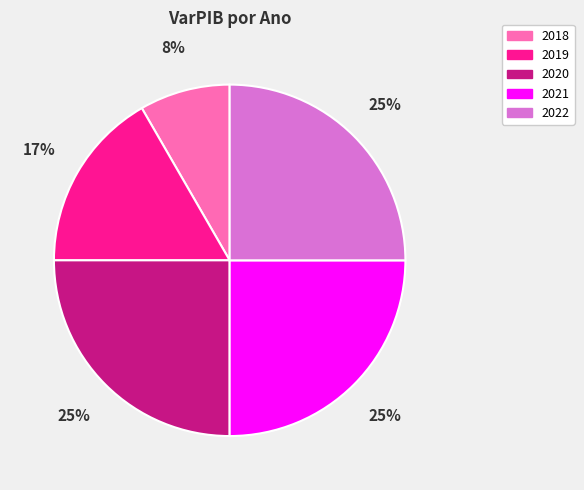

To the nearest percent, what is the difference between the largest and smallest slice percentages?

17%